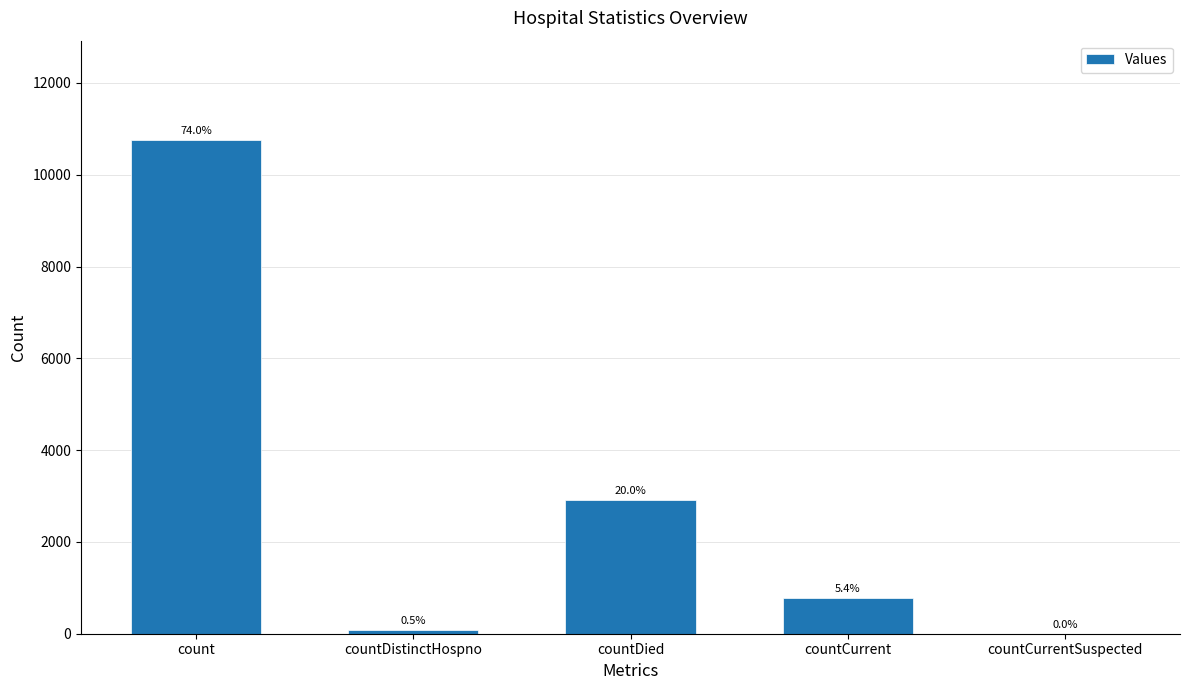

What is the label of the 5th bar from the right?

count